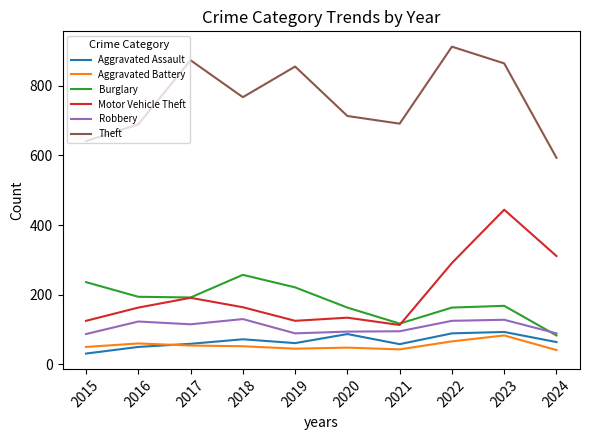

What is the highest value of the Aggravated Assault series?

93